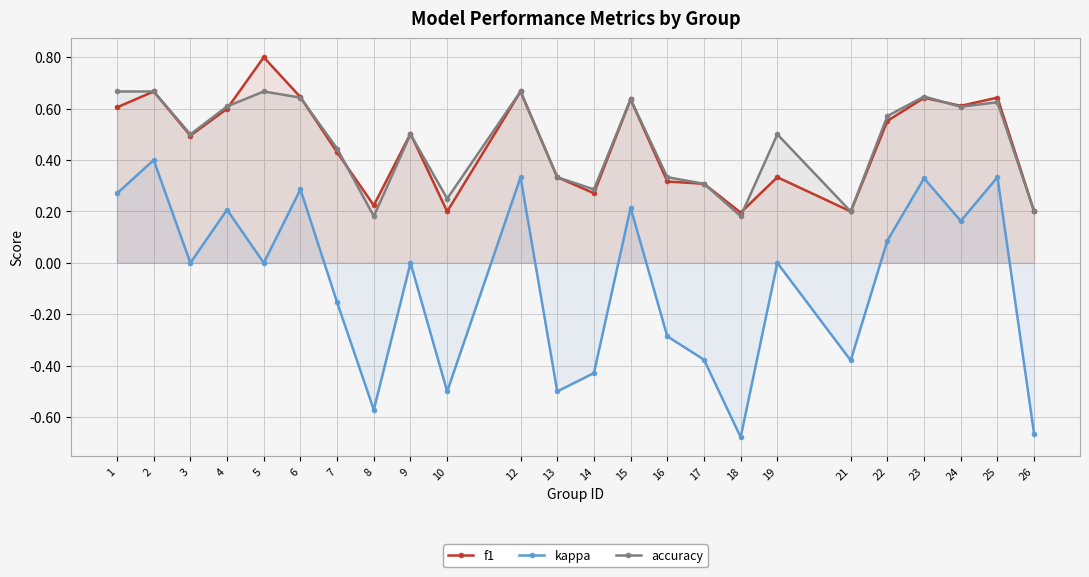

What is the maximum value shown in the chart?

0.8